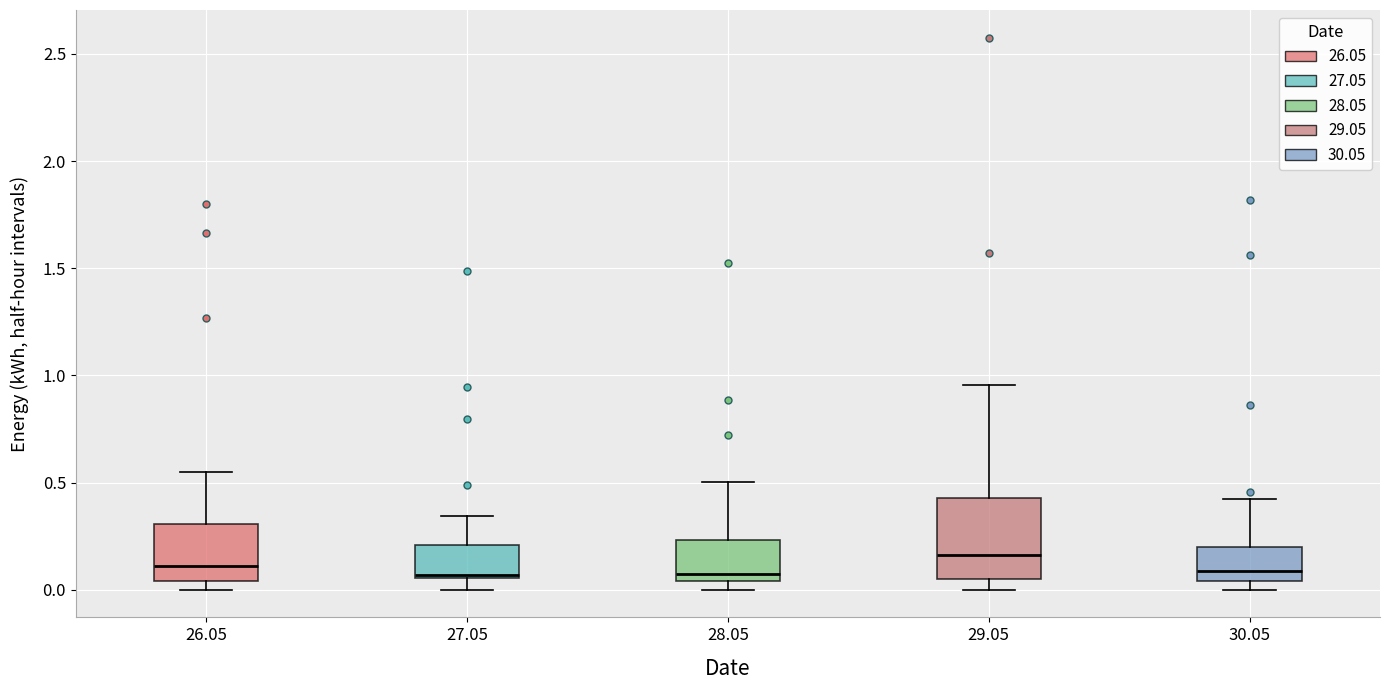

Where does the median line of the box at x = 30.05 sit on the y-axis? The values are not printed on the chart, so give them approximately, as read against the axis.

0.10